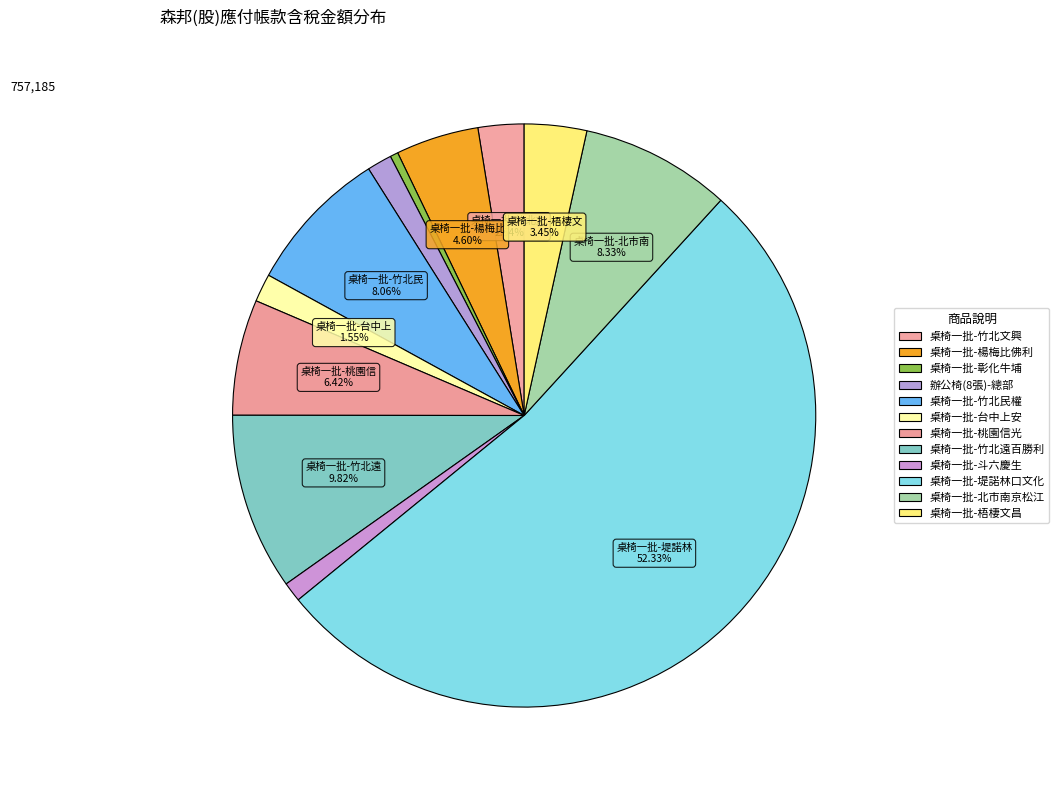

How many segments does this pie chart have?

12